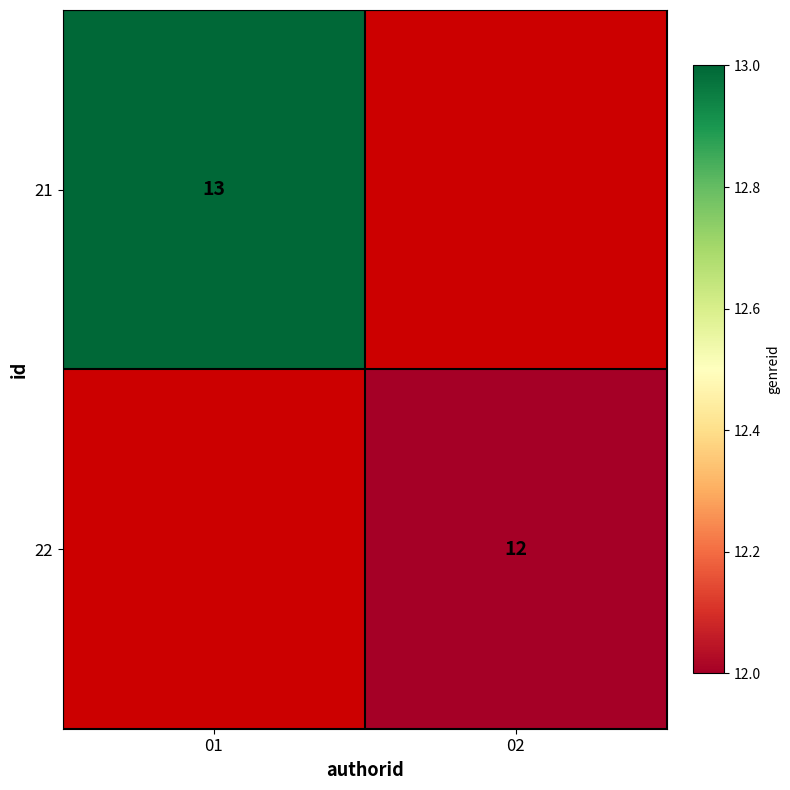

At which category does the chart reach its peak across all series?

01